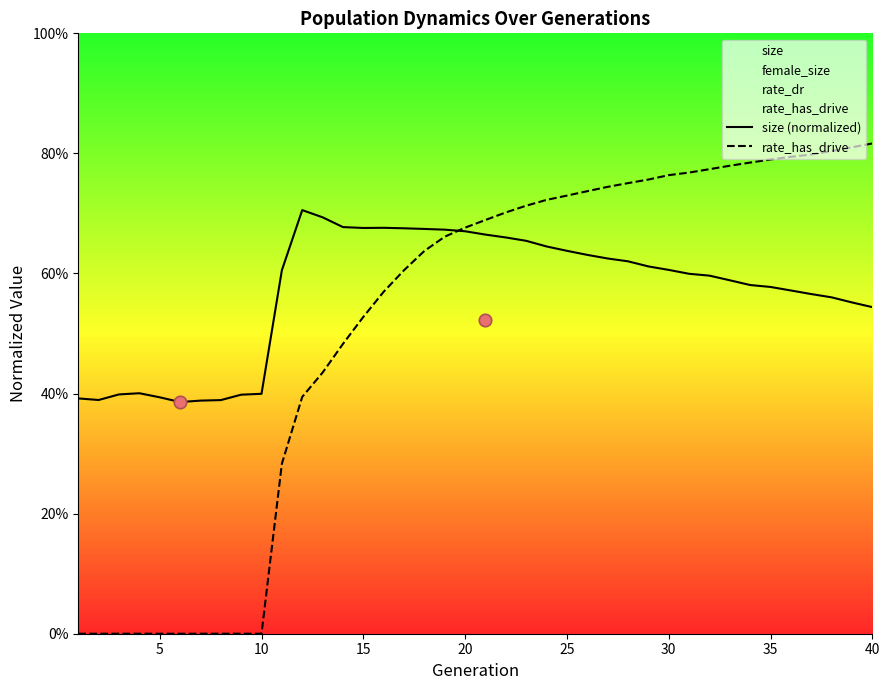

Is the value of rate_has_drive at 10 greater than the value of size (normalized) at 10?

No